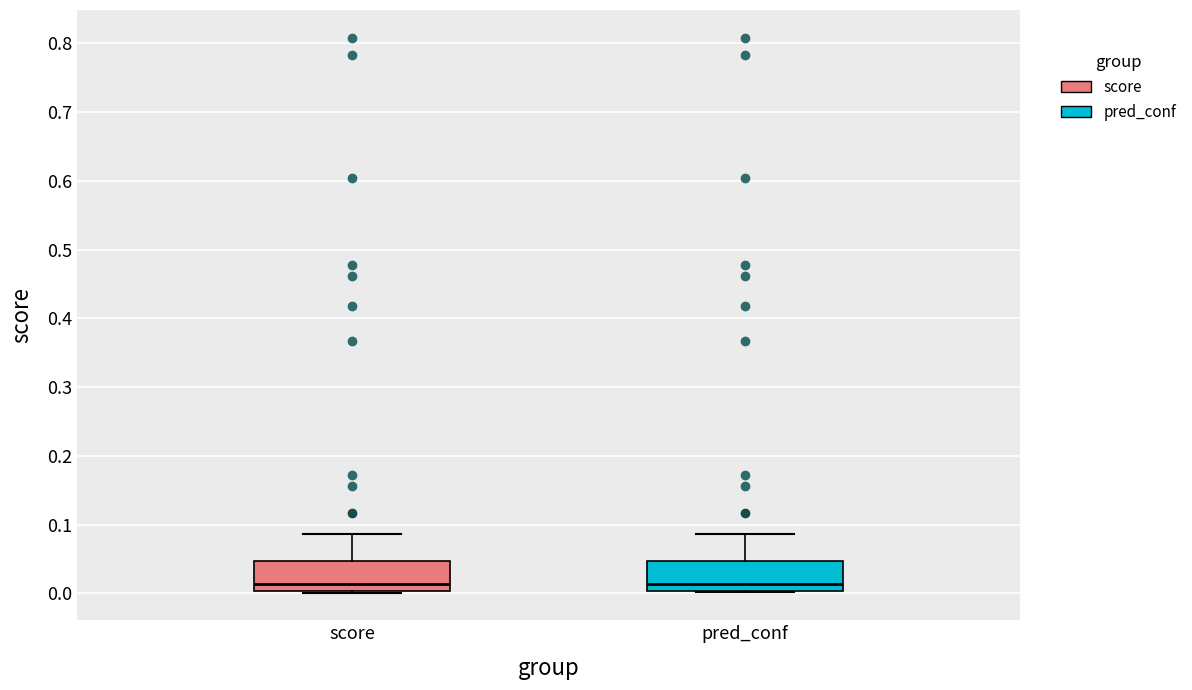

Reading left to right, read every box against the y-axis: the position of its median line, the range the box covers, and the ends of its whiskers. The values are not printed on the chart, so give them approximately, as read against the axis.

score: median 0.01, box 0.00 to 0.05, whiskers 0.00 to 0.09
pred_conf: median 0.01, box 0.00 to 0.05, whiskers 0.00 to 0.09